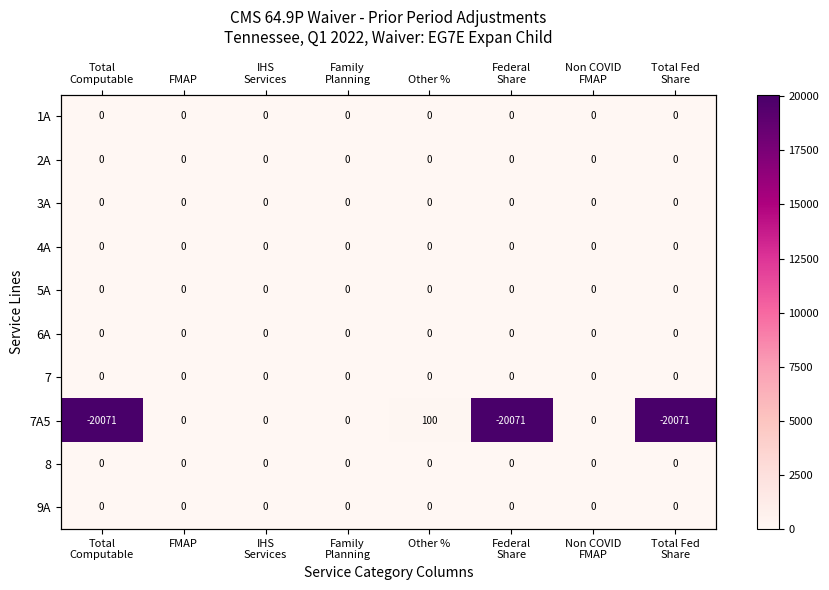

Count the number of categories in the chart.

8